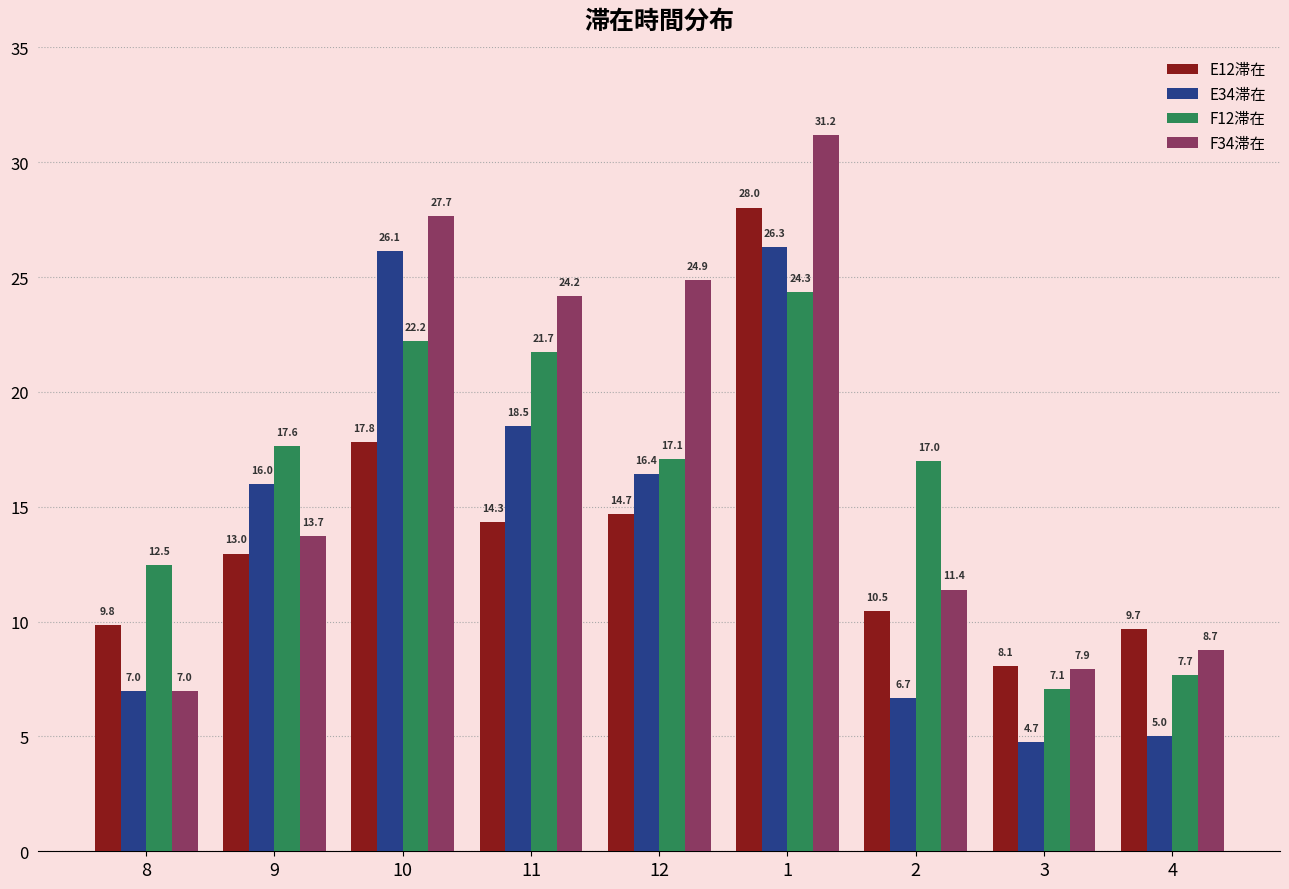

What is the minimum value shown in the chart?

4.7